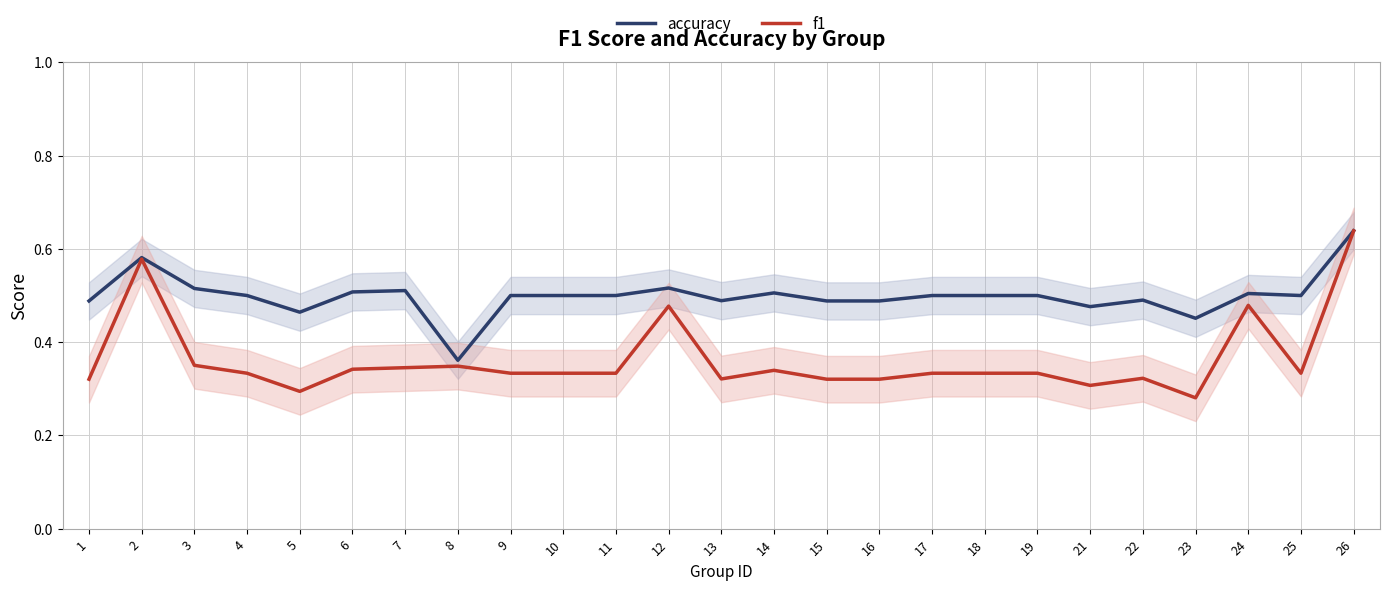

Count the number of categories in the chart.

25